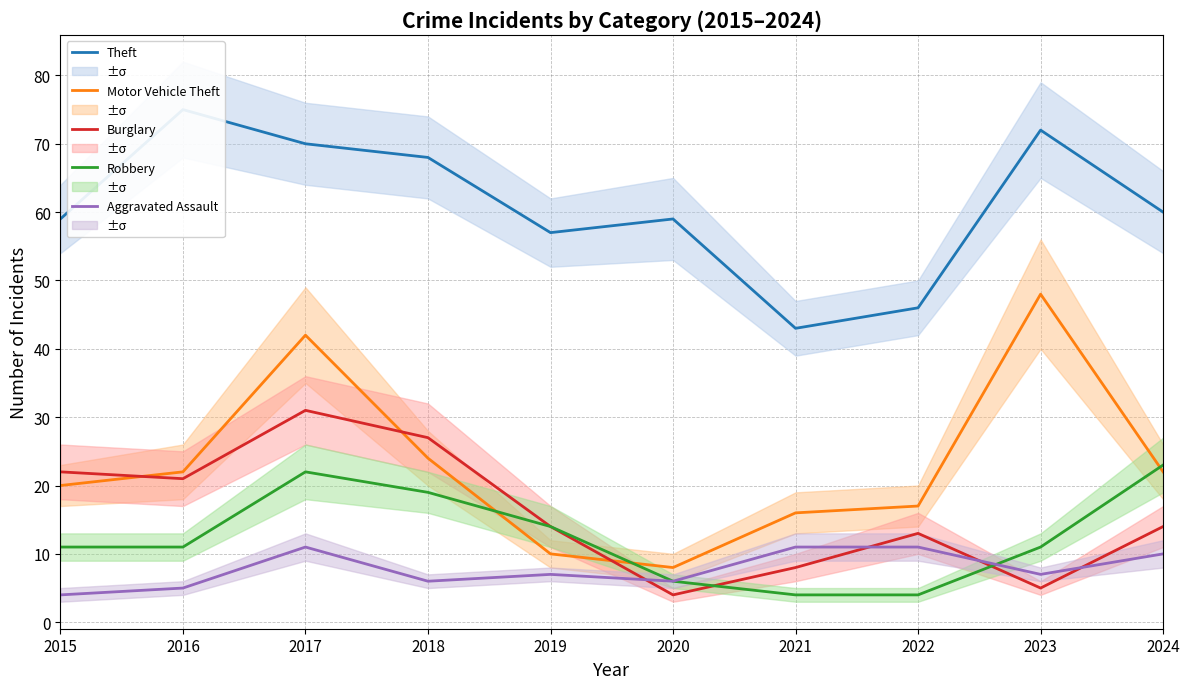

What is the value of the Aggravated Assault point at the 10th from the left?

10